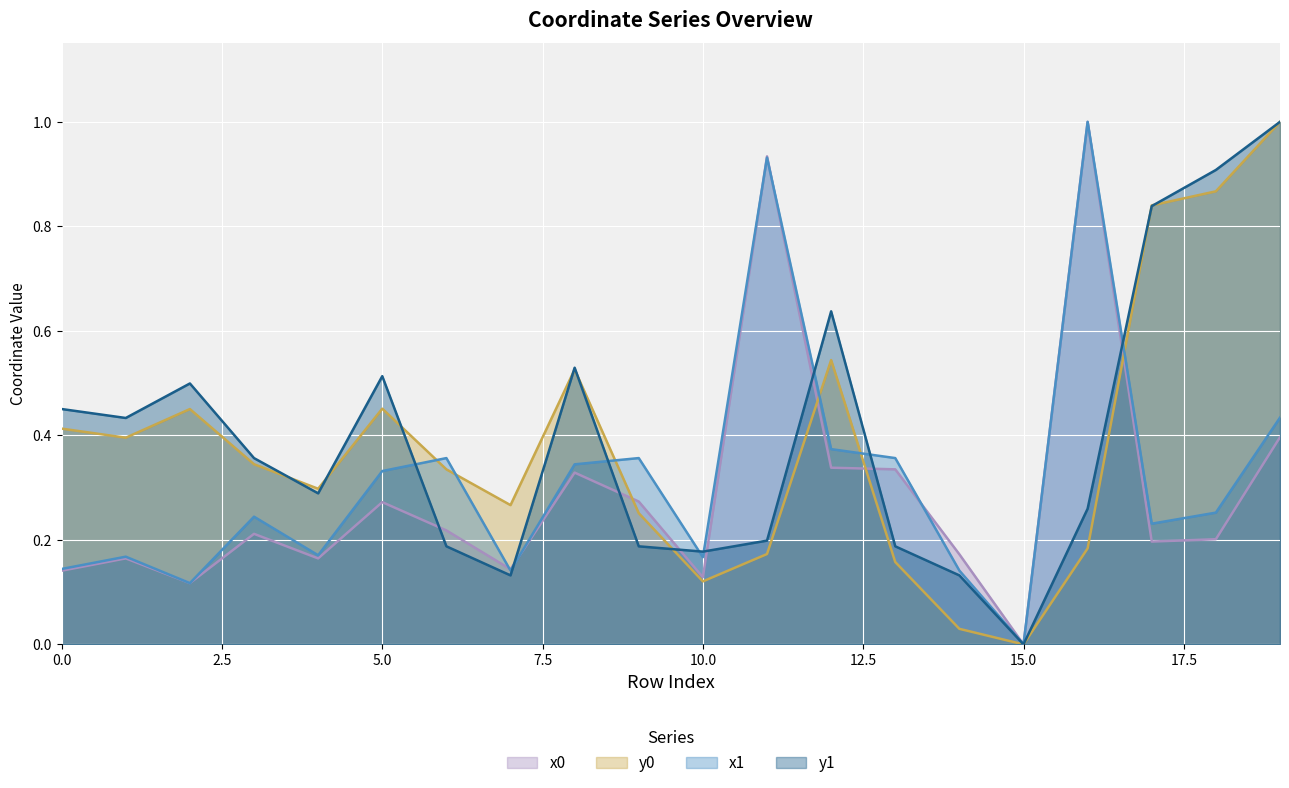

Reading left to right, what are all the values shown in this chart?

x0: 0.1	0.2	0.1	0.2	0.2	0.3	0.2	0.1	0.3	0.3	0.1	0.9	0.3	0.3	0.2	0.0	1.0	0.2	0.2	0.4
y0: 0.4	0.4	0.5	0.3	0.3	0.5	0.3	0.3	0.5	0.3	0.1	0.2	0.5	0.2	0.0	0.0	0.2	0.8	0.9	1.0
x1: 0.1	0.2	0.1	0.2	0.2	0.3	0.4	0.1	0.3	0.4	0.2	0.9	0.4	0.4	0.1	0.0	1.0	0.2	0.3	0.4
y1: 0.5	0.4	0.5	0.4	0.3	0.5	0.2	0.1	0.5	0.2	0.2	0.2	0.6	0.2	0.1	0.0	0.3	0.8	0.9	1.0